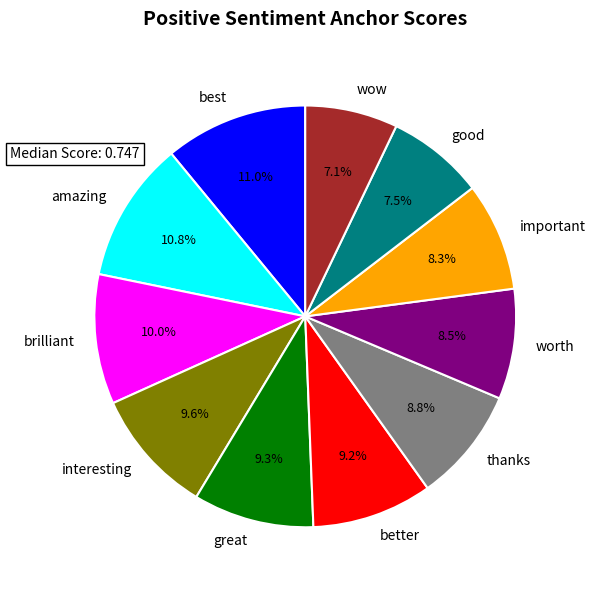

Does interesting represent more than half of the total?

No